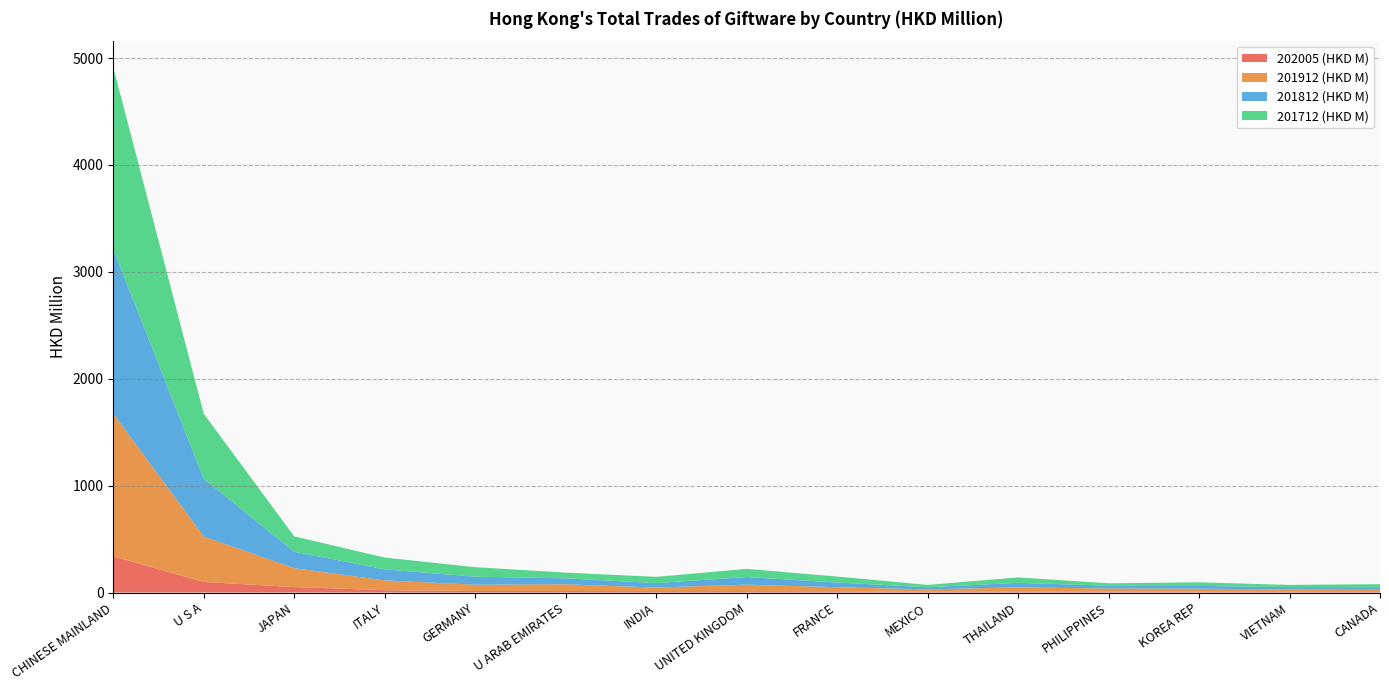

Reading left to right, what are all the values shown in this chart?

202005 (HKD M): CHINESE MAINLAND=339.0	U S A=98.8	JAPAN=50.9	ITALY=21.8	GERMANY=14.2	U ARAB EMIRATES=13.6	INDIA=12.9	UNITED KINGDOM=12.8	FRANCE=11.2	MEXICO=7.5	THAILAND=7.4	PHILIPPINES=7.1	KOREA REP=7.0	VIETNAM=5.8	CANADA=5.8
201912 (HKD M): CHINESE MAINLAND=1332.9	U S A=425.2	JAPAN=176.9	ITALY=91.7	GERMANY=58.8	U ARAB EMIRATES=63.4	INDIA=33.5	UNITED KINGDOM=61.0	FRANCE=38.5	MEXICO=22.0	THAILAND=40.6	PHILIPPINES=30.5	KOREA REP=28.8	VIETNAM=22.5	CANADA=19.4
201812 (HKD M): CHINESE MAINLAND=1536.8	U S A=539.4	JAPAN=154.0	ITALY=103.3	GERMANY=74.9	U ARAB EMIRATES=55.9	INDIA=41.8	UNITED KINGDOM=71.6	FRANCE=43.9	MEXICO=20.0	THAILAND=42.5	PHILIPPINES=26.8	KOREA REP=26.4	VIETNAM=22.7	CANADA=24.4
201712 (HKD M): CHINESE MAINLAND=1703.7	U S A=608.9	JAPAN=143.5	ITALY=109.9	GERMANY=89.1	U ARAB EMIRATES=53.3	INDIA=58.3	UNITED KINGDOM=75.7	FRANCE=55.8	MEXICO=21.7	THAILAND=50.6	PHILIPPINES=21.9	KOREA REP=33.1	VIETNAM=20.4	CANADA=28.3